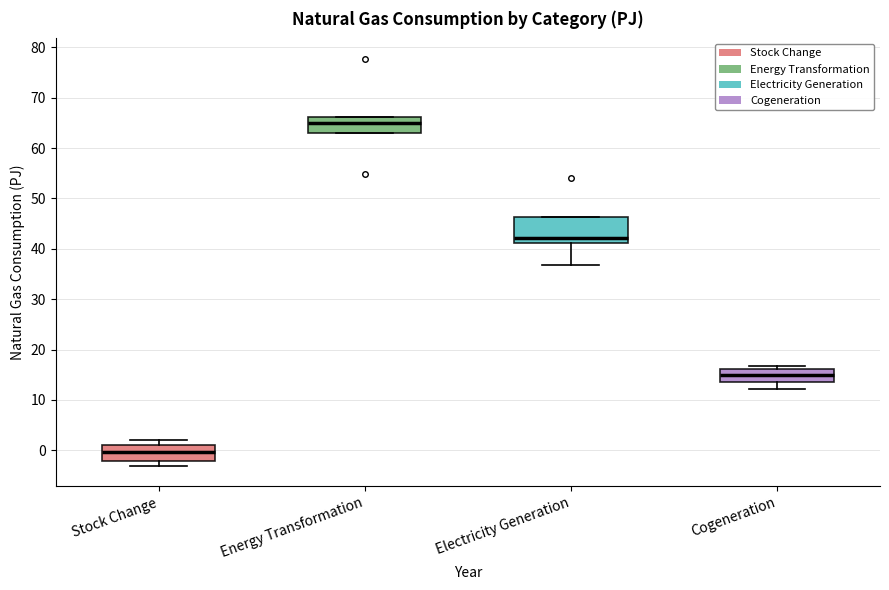

Where does the median line of the box for Electricity Generation sit on the y-axis? The values are not printed on the chart, so give them approximately, as read against the axis.

42